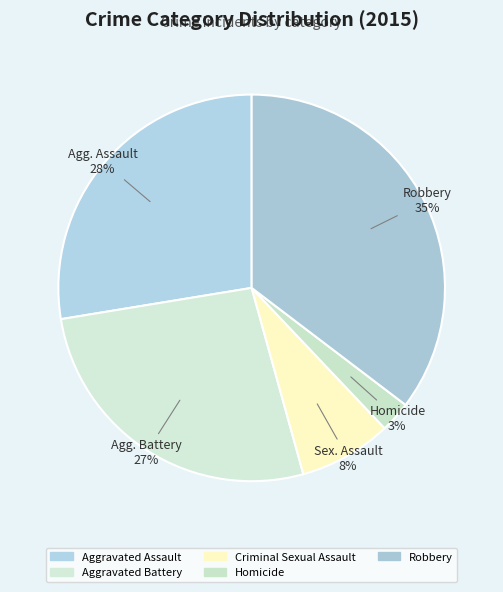

What is the change in value from Aggravated Assault to Aggravated Battery?

-1